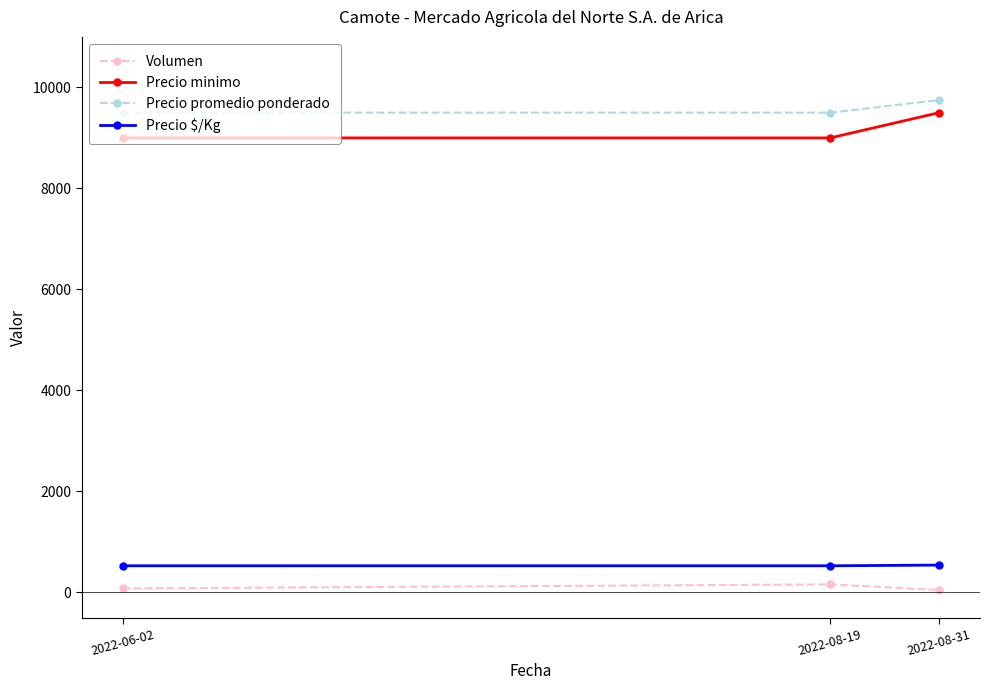

What is the sum of the Precio minimo values at 2022-06-02 and 2022-08-19?

18000